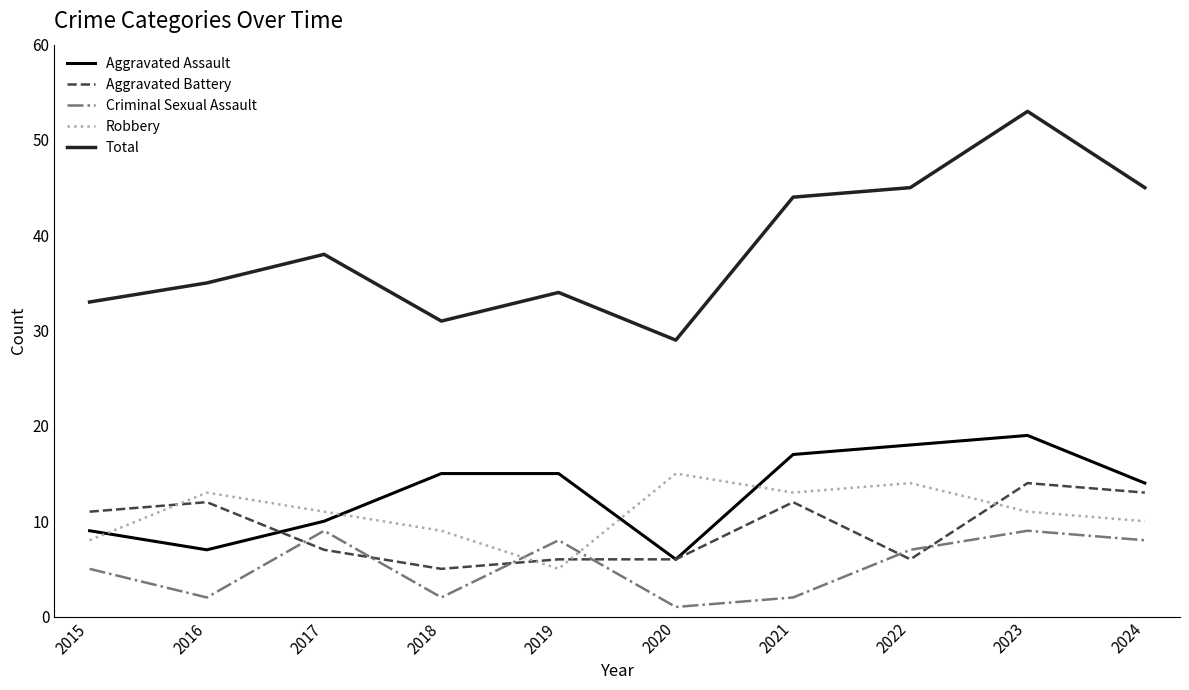

What is the total value across all series at 2020?

57